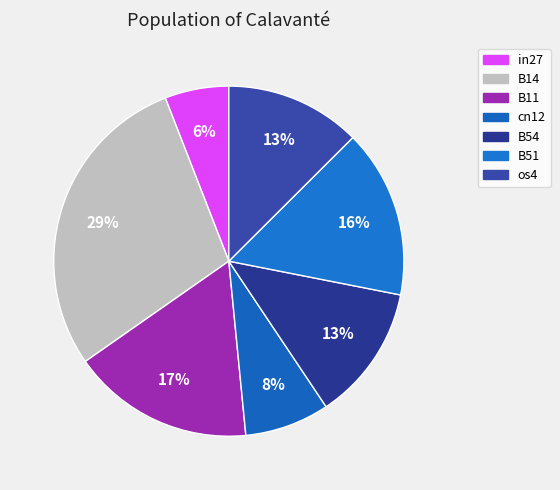

What is the largest slice in the pie chart?

B14